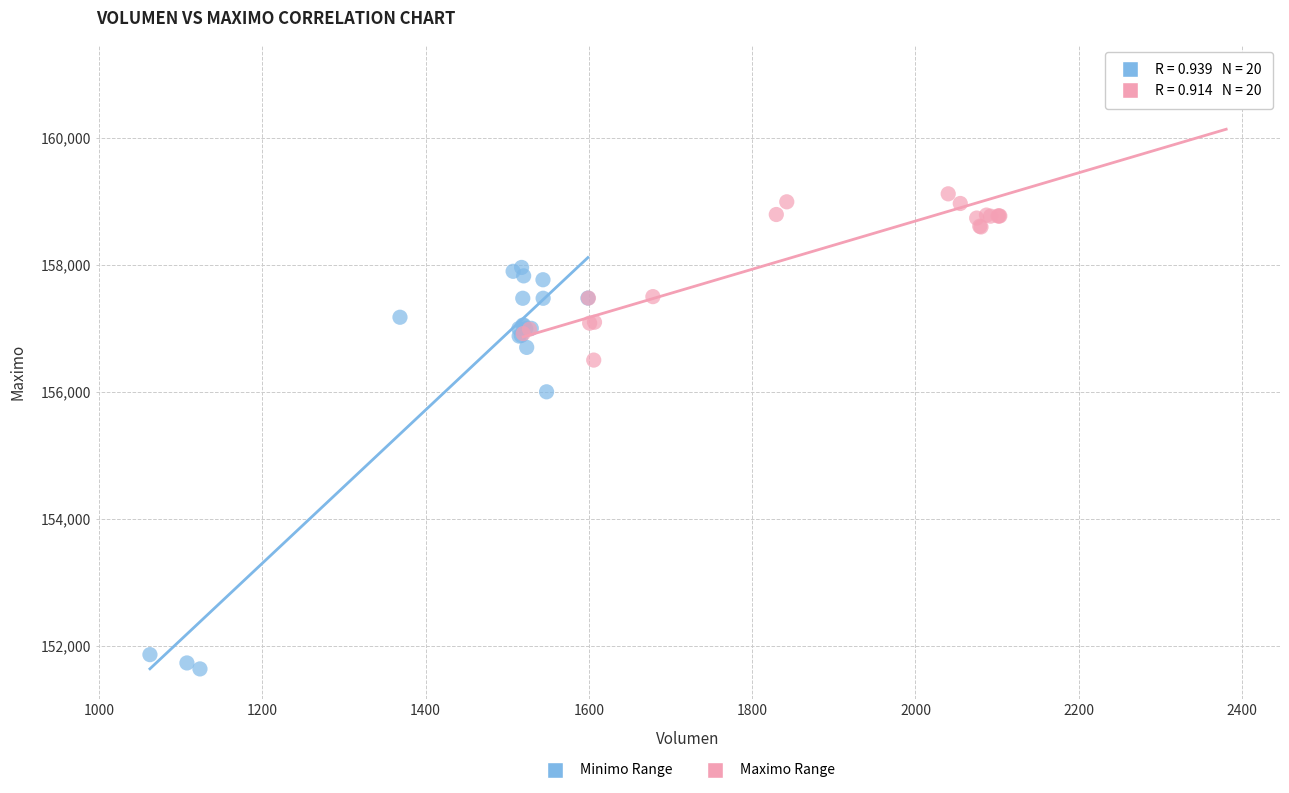

Which series reaches the minimum Y coordinate?

Minimo Range